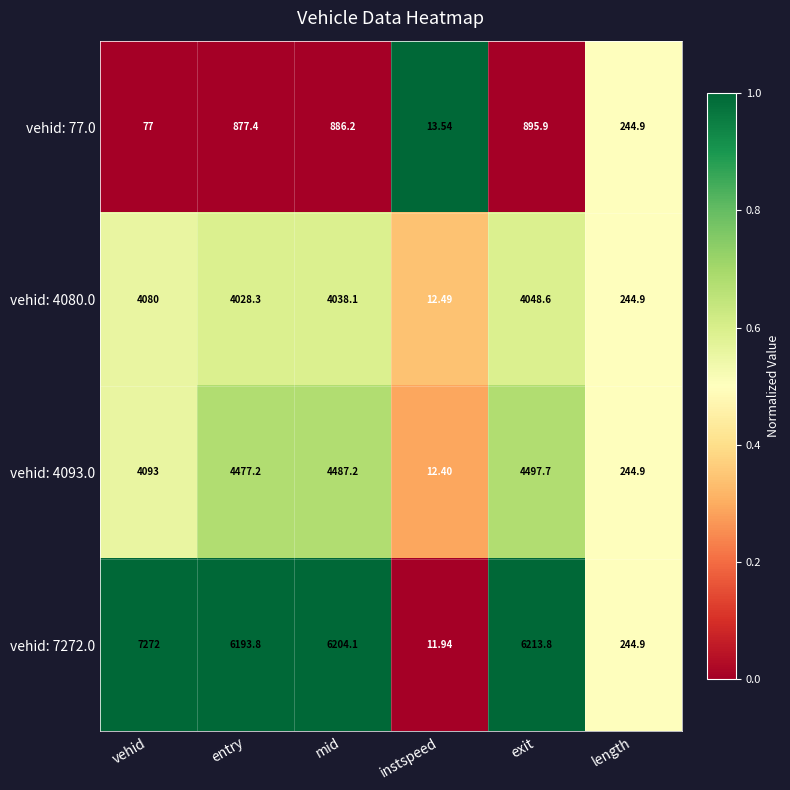

At which label does vehid: 4093.0 first exceed 4477?

entry